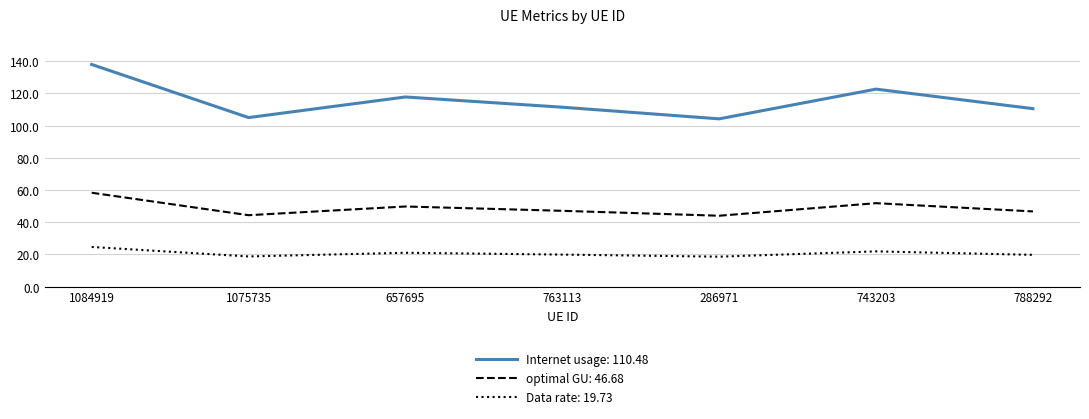

Does the chart have visible grid lines?

Yes